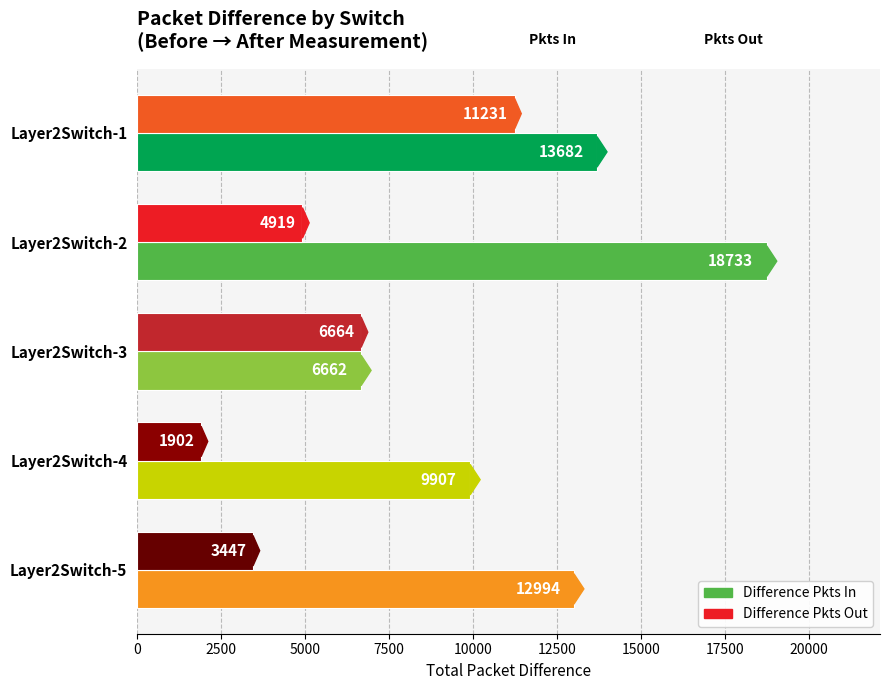

Between Layer2Switch-2 and Layer2Switch-4, which series saw the biggest shift?

Difference Pkts In